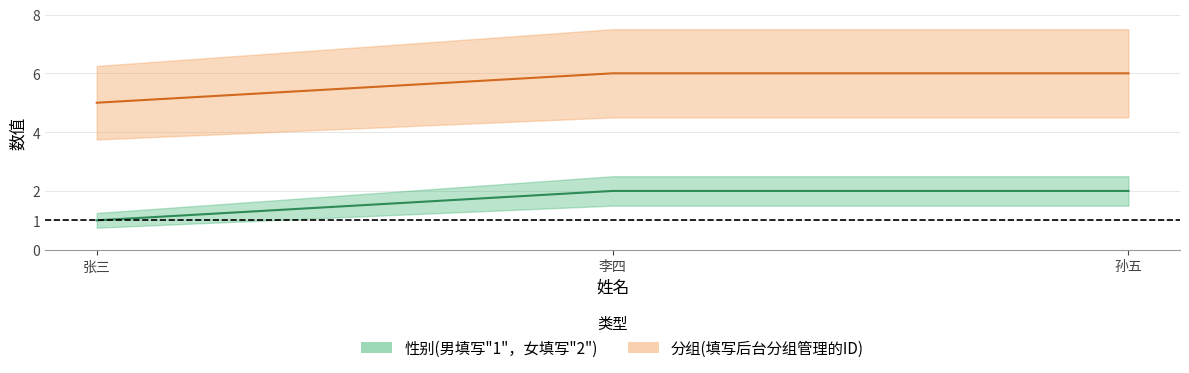

Which series changed the most between 李四 and 孙五?

性别(男填写"1"，女填写"2")